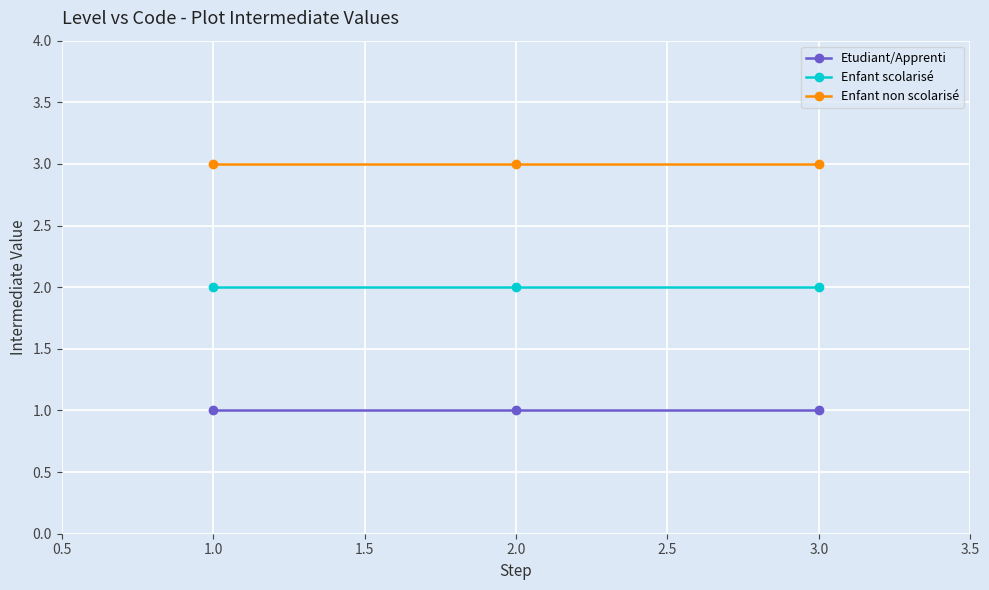

List the series in order of their overall mean, lowest first.

Etudiant/Apprenti, Enfant scolarisé, Enfant non scolarisé